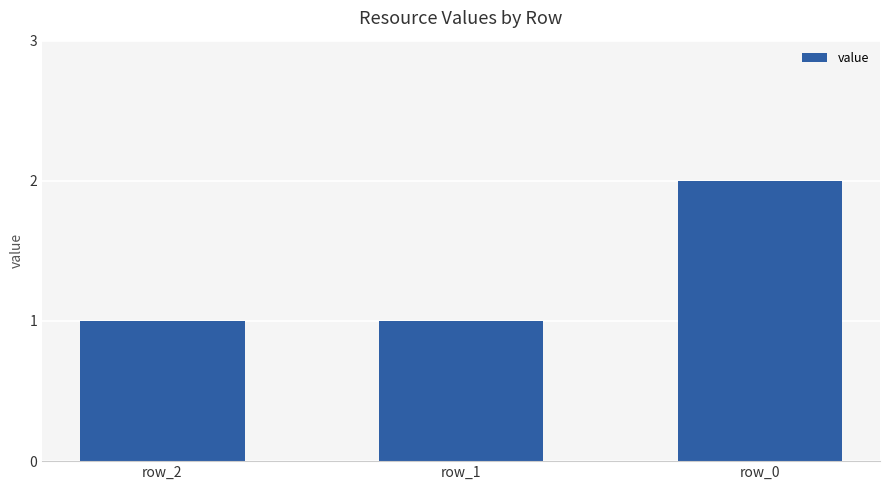

What is the smallest value displayed?

1